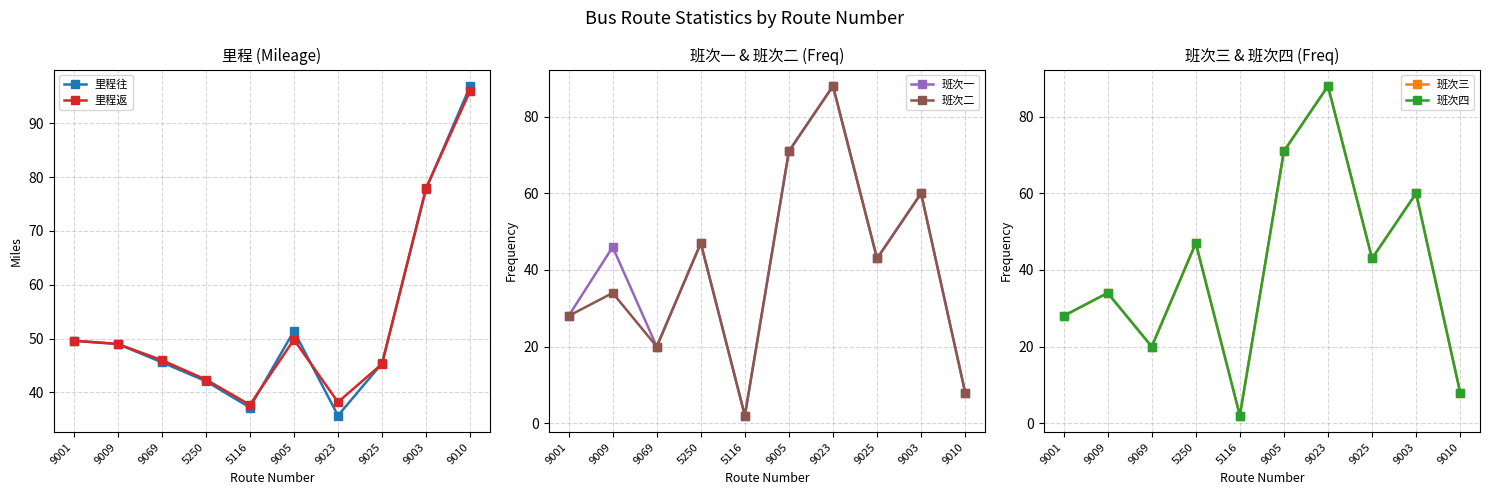

At which category does 班次二 reach its first local valley?

9069